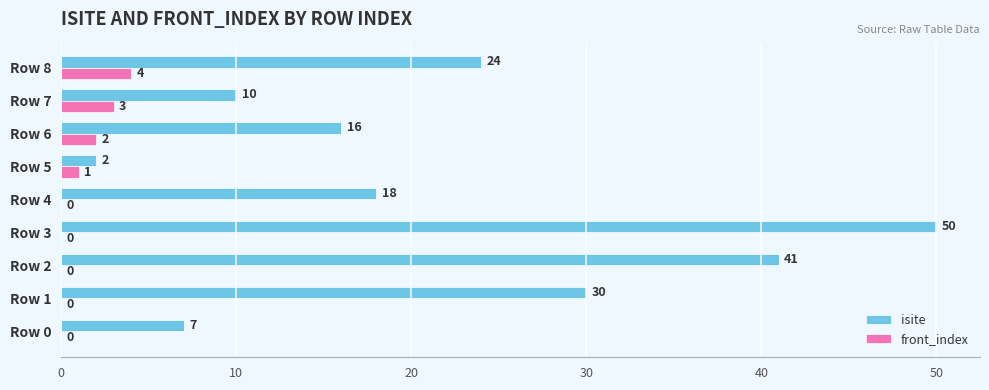

Which series has the widest spread of values?

isite